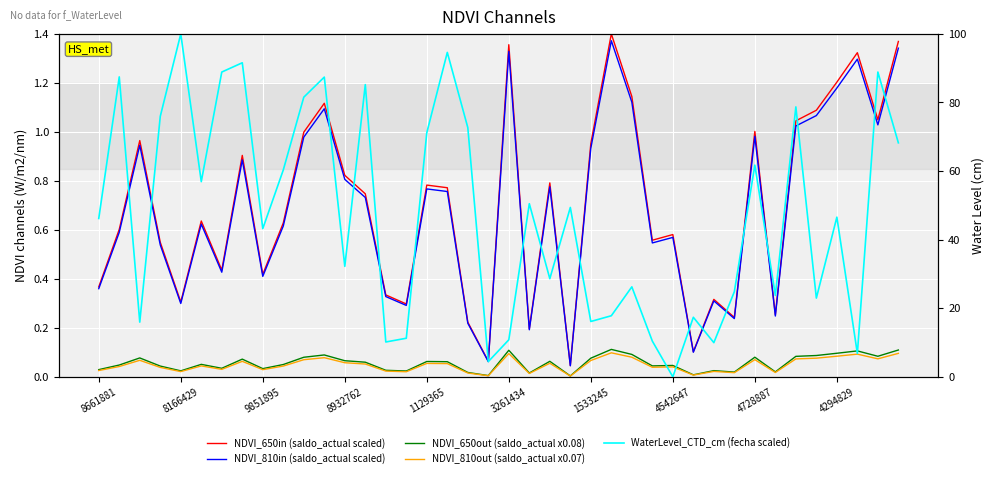

Reading left to right, what are all the values shown in this chart?

NDVI_650in (saldo_actual scaled): 0.4	0.6	1.0	0.5	0.3	0.6	0.4	0.9	0.4	0.6	1.0	1.1	0.8	0.7	0.3	0.3	0.8	0.8	0.2	0.1	1.4	0.2	0.8	0.0	1.0	1.4	1.1	0.6	0.6	0.1	0.3	0.2	1.0	0.3	1.0	1.1	1.2	1.3	1.0	1.4
NDVI_810in (saldo_actual scaled): 0.4	0.6	0.9	0.5	0.3	0.6	0.4	0.9	0.4	0.6	1.0	1.1	0.8	0.7	0.3	0.3	0.8	0.8	0.2	0.1	1.3	0.2	0.8	0.0	0.9	1.4	1.1	0.5	0.6	0.1	0.3	0.2	1.0	0.2	1.0	1.1	1.2	1.3	1.0	1.3
NDVI_650out (saldo_actual x0.08): 0.0	0.0	0.1	0.0	0.0	0.1	0.0	0.1	0.0	0.1	0.1	0.1	0.1	0.1	0.0	0.0	0.1	0.1	0.0	0.0	0.1	0.0	0.1	0.0	0.1	0.1	0.1	0.0	0.0	0.0	0.0	0.0	0.1	0.0	0.1	0.1	0.1	0.1	0.1	0.1
NDVI_810out (saldo_actual x0.07): 0.0	0.0	0.1	0.0	0.0	0.0	0.0	0.1	0.0	0.0	0.1	0.1	0.1	0.1	0.0	0.0	0.1	0.1	0.0	0.0	0.1	0.0	0.1	0.0	0.1	0.1	0.1	0.0	0.0	0.0	0.0	0.0	0.1	0.0	0.1	0.1	0.1	0.1	0.1	0.1
WaterLevel_CTD_cm (fecha scaled): 46.2	87.5	15.9	75.9	100.0	56.9	88.9	91.6	43.2	60.3	81.5	87.4	32.2	85.2	10.2	11.3	71.2	94.6	72.7	4.4	10.8	50.5	28.6	49.4	16.1	17.8	26.2	10.4	0.0	17.4	10.0	24.8	61.7	23.7	78.7	23.0	46.6	6.8	88.9	68.2